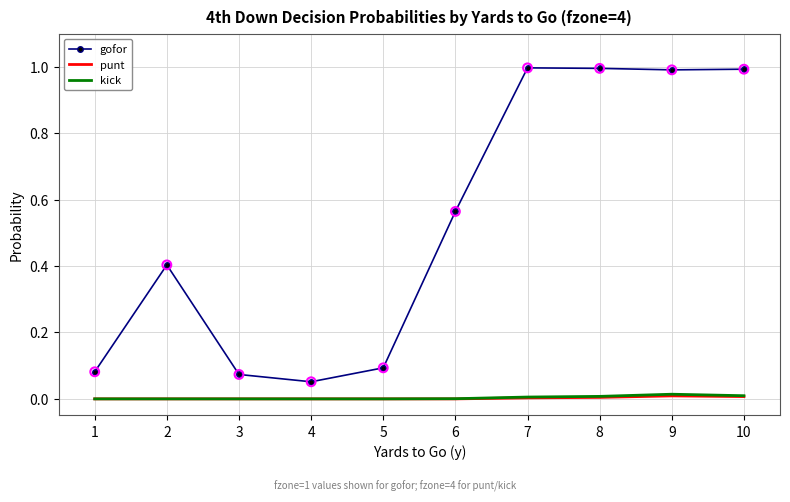

Is the value of gofor at 5 greater than the value of kick at 7?

Yes